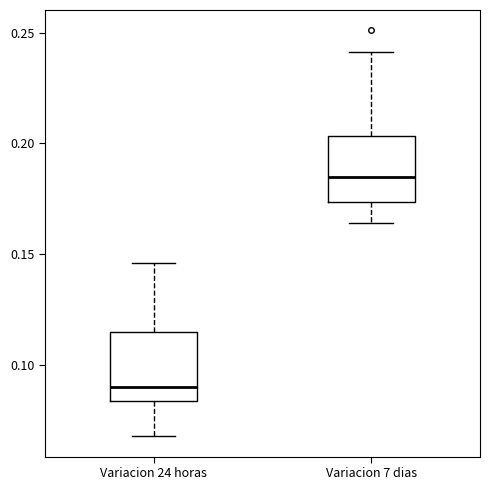

Reading left to right, read every box against the y-axis: the position of its median line, the range the box covers, and the ends of its whiskers. The values are not printed on the chart, so give them approximately, as read against the axis.

Variacion 24 horas: median 0.090, box 0.085 to 0.115, whiskers 0.070 to 0.145
Variacion 7 dias: median 0.185, box 0.175 to 0.205, whiskers 0.165 to 0.240